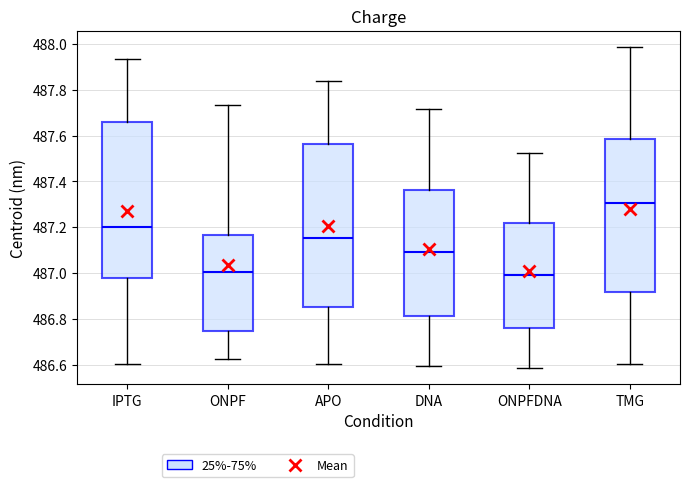

Where does the lower whisker of the box for APO end on the y-axis? The values are not printed on the chart, so give them approximately, as read against the axis.

486.60